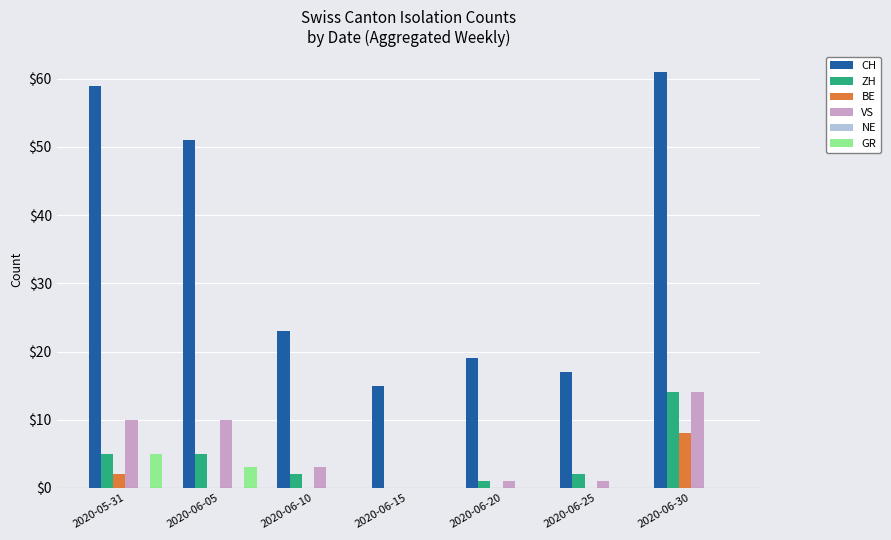

What is the sum of all CH values?

245